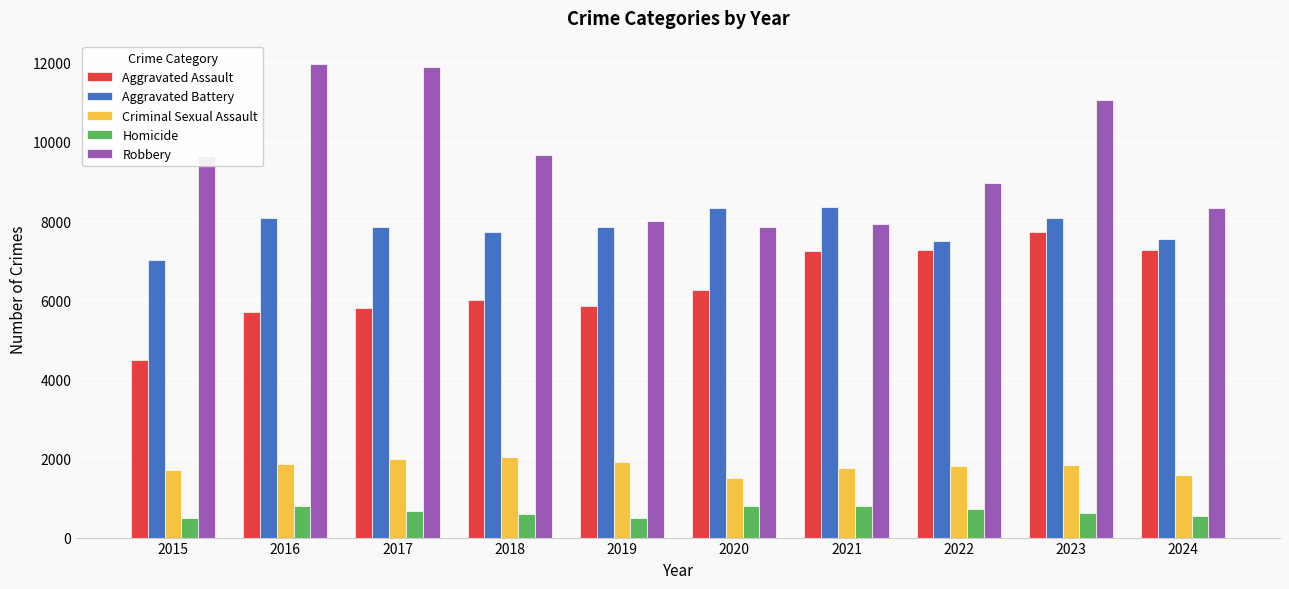

What are all the series names shown in the legend?

Aggravated Assault, Aggravated Battery, Criminal Sexual Assault, Homicide, Robbery